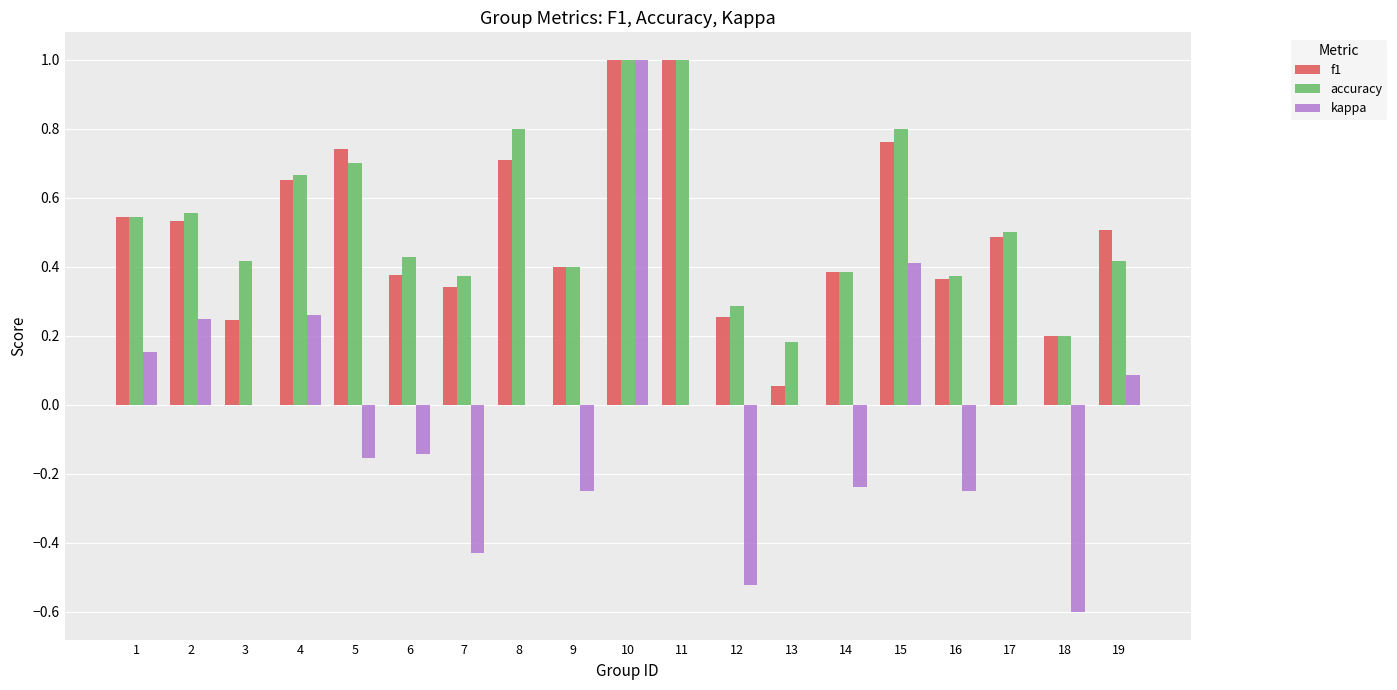

What is the greatest value displayed?

1.0